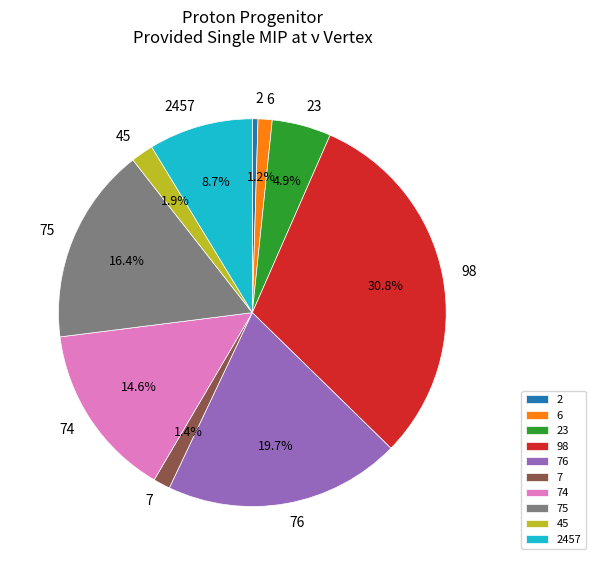

Is there a majority slice in this chart?

No